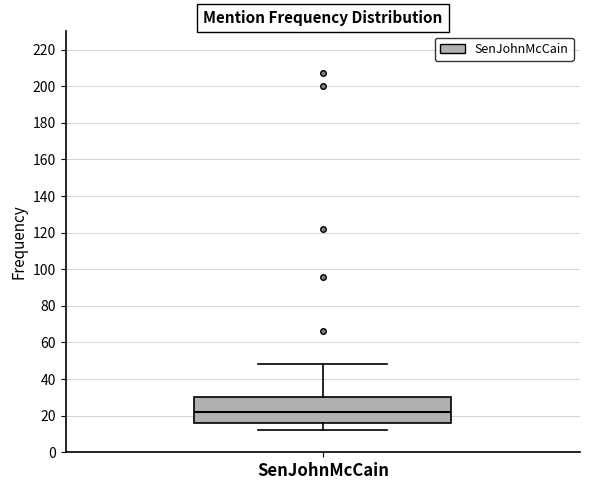

Transcribe this box plot: give where the median line is, the range the box spans, and where the two whiskers end, as read against the y-axis. The values are not printed on the chart, so give them approximately, as read against the axis.

median 22, box 16 to 30, whiskers 12 to 48